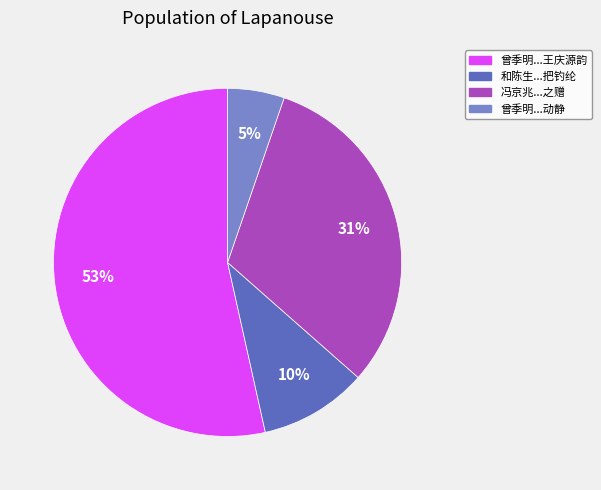

Count the number of slices in the pie.

4